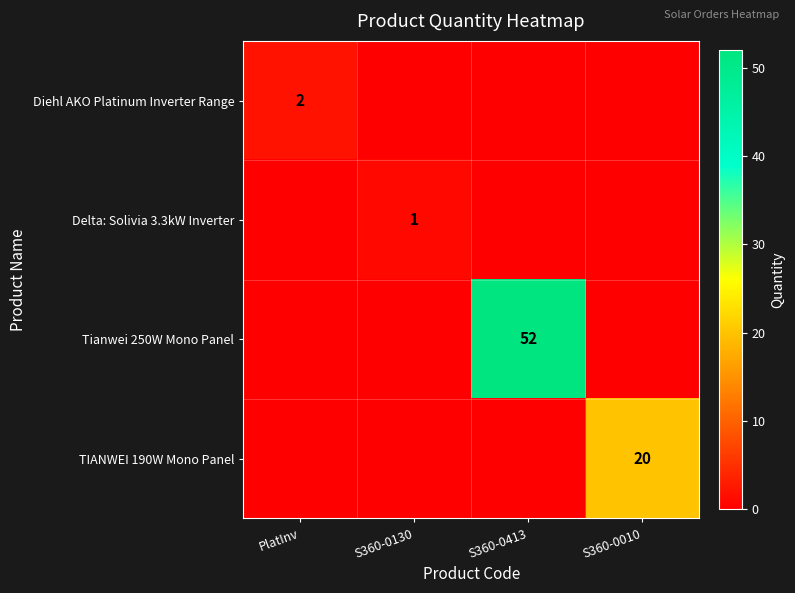

True or false: TIANWEI 190W Mono Panel has a value of 20 at S360-0010.

True